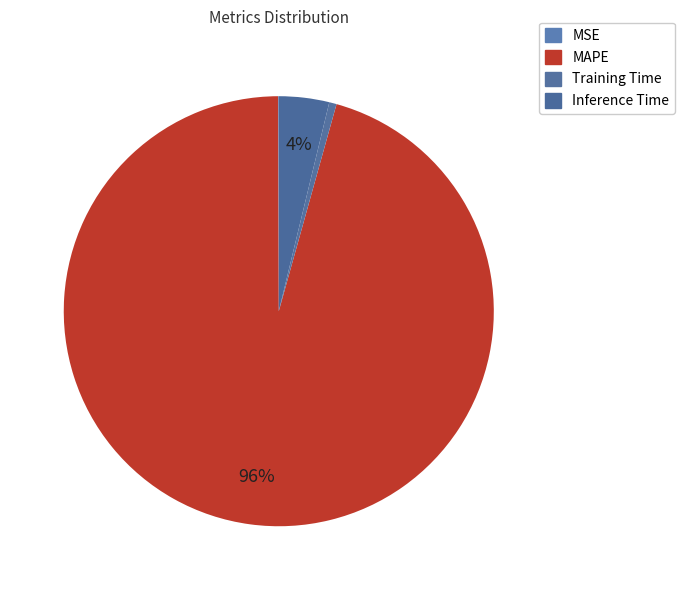

How many segments does this pie chart have?

4